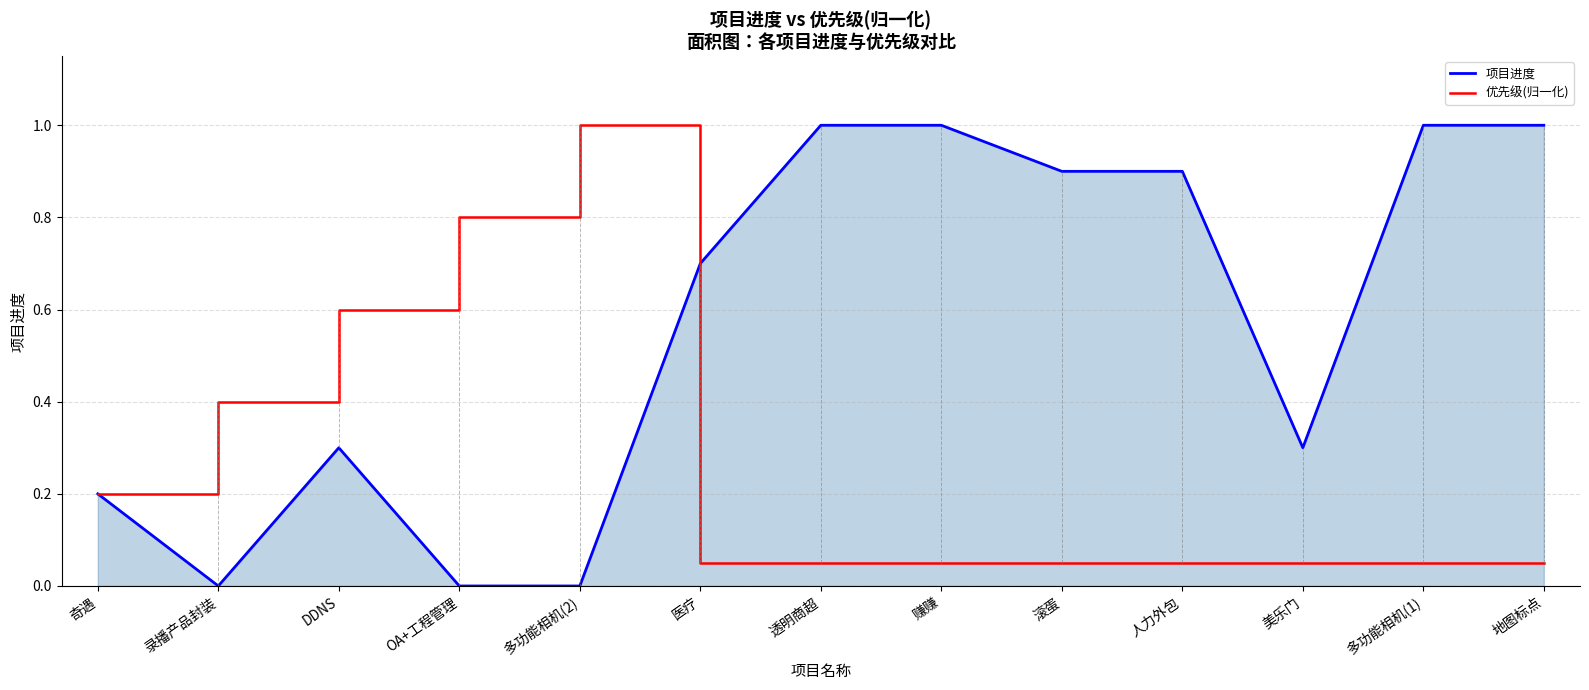

Which series changed the most between DDNS and OA+工程管理?

项目进度